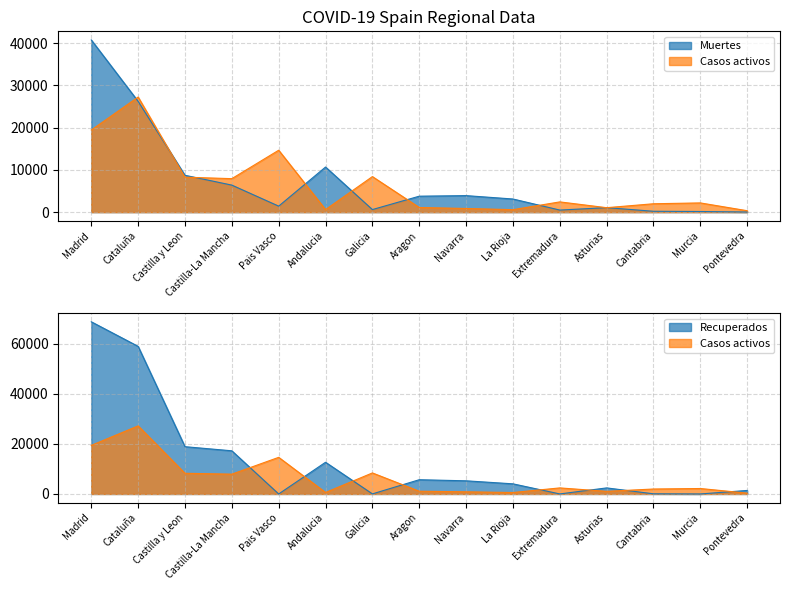

At which category does Muertes reach its first local peak?

Andalucia